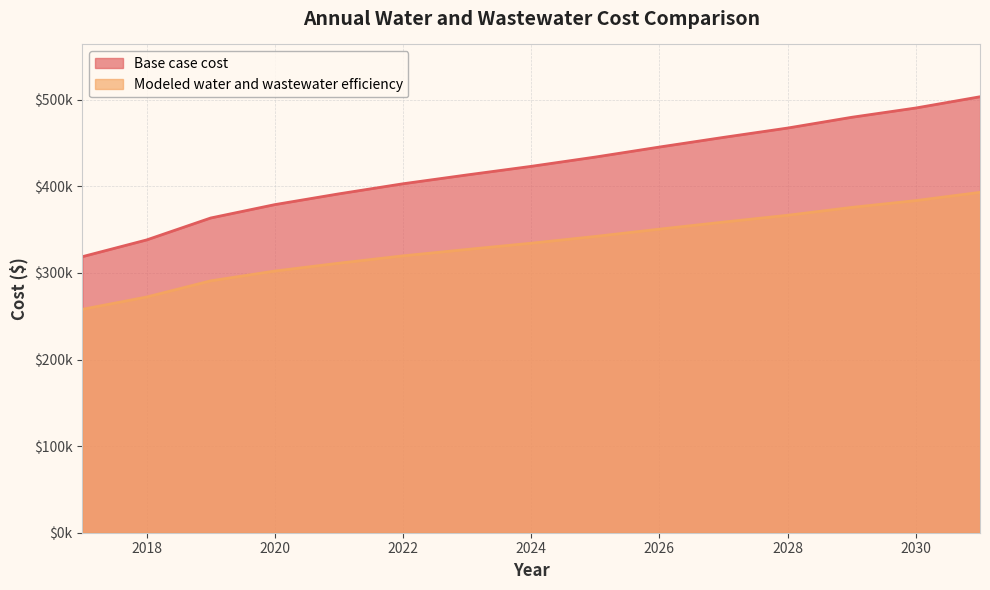

At how many categories does at least one series exceed 394225?

10